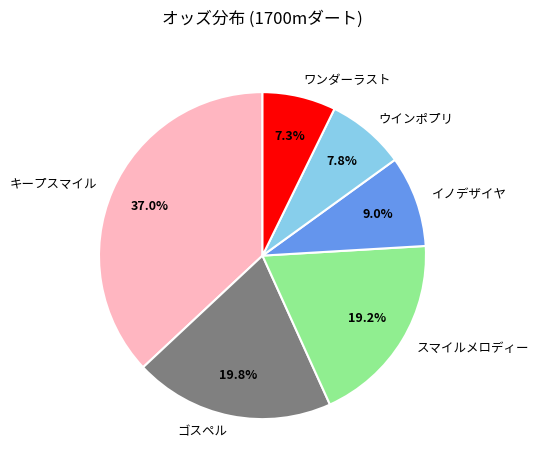

What portion of the pie excludes スマイルメロディー?

80.8%